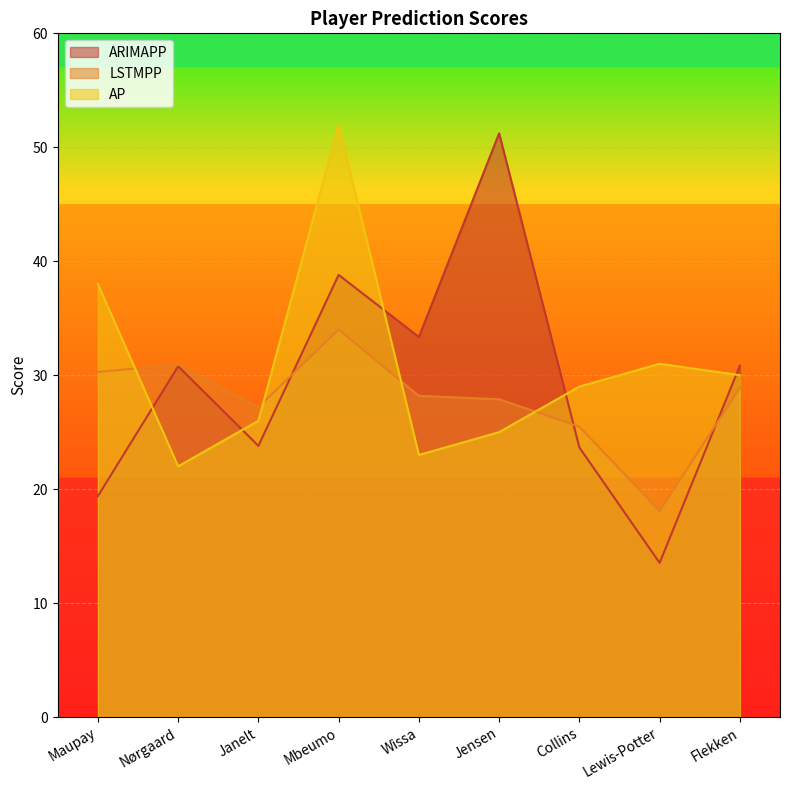

What is the value of the ARIMAPP point at the 2nd from the left?

30.8